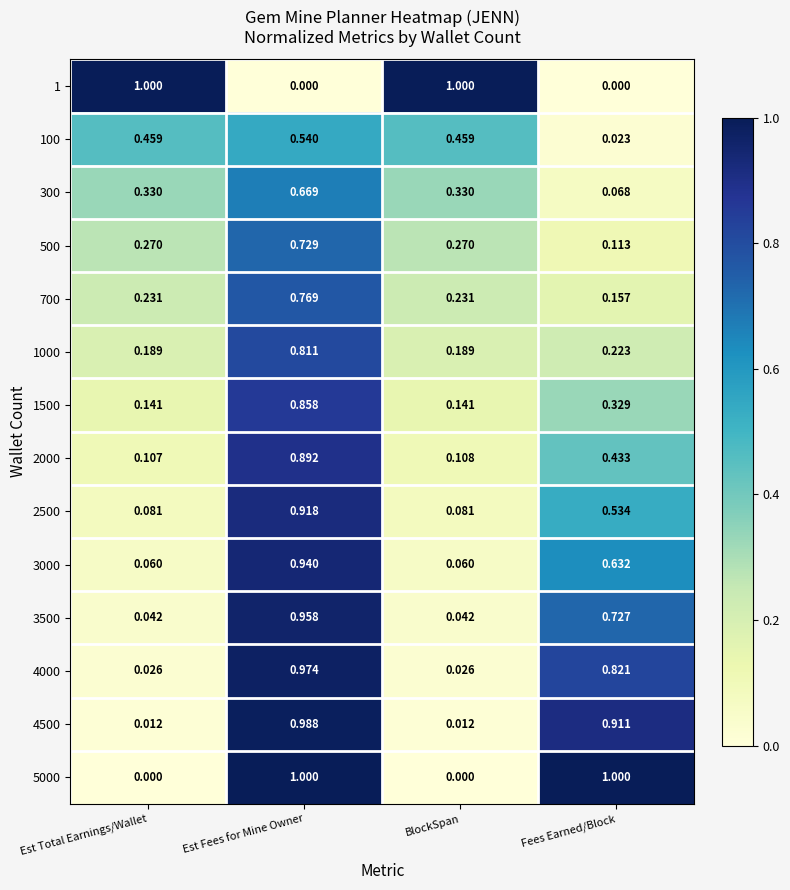

At which label does 2500 reach its peak?

Est Fees for Mine Owner